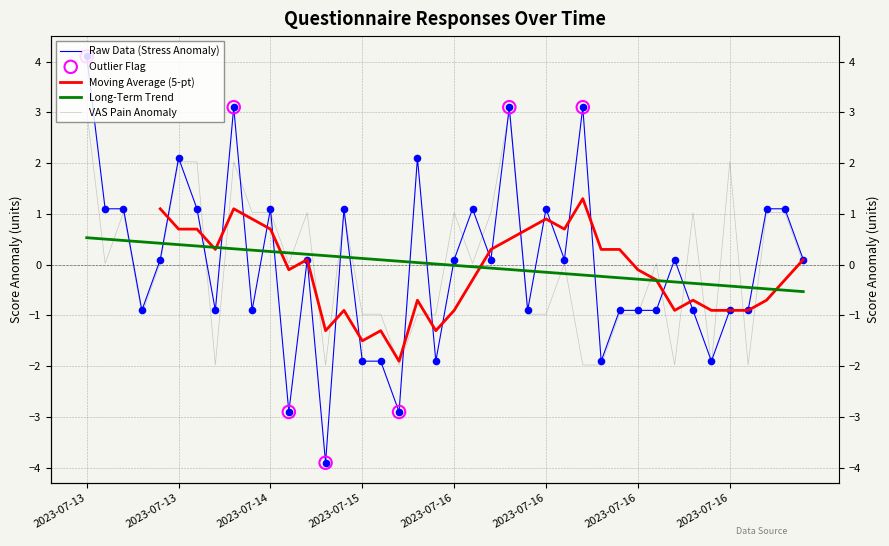

At which category is the sum across all series the highest?

2023-07-13